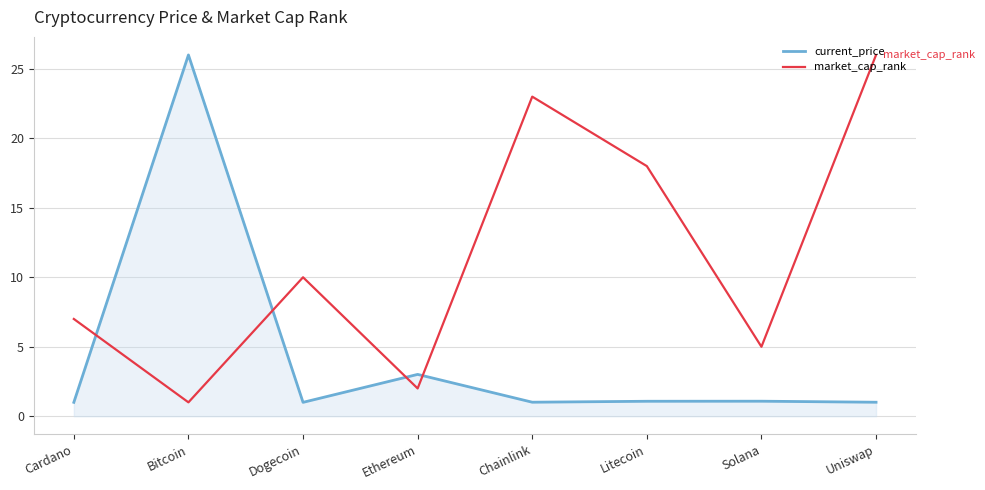

Which category has the highest value in the current_price series?

Bitcoin